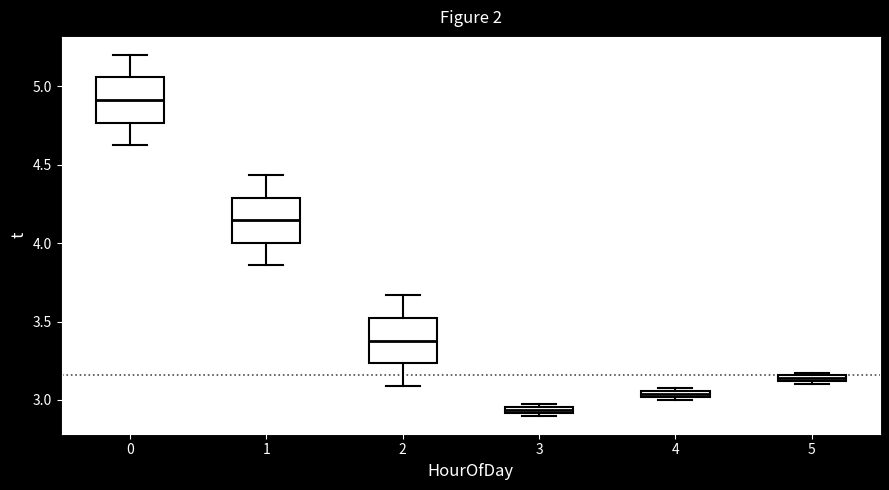

Which box's median line is the highest?

0